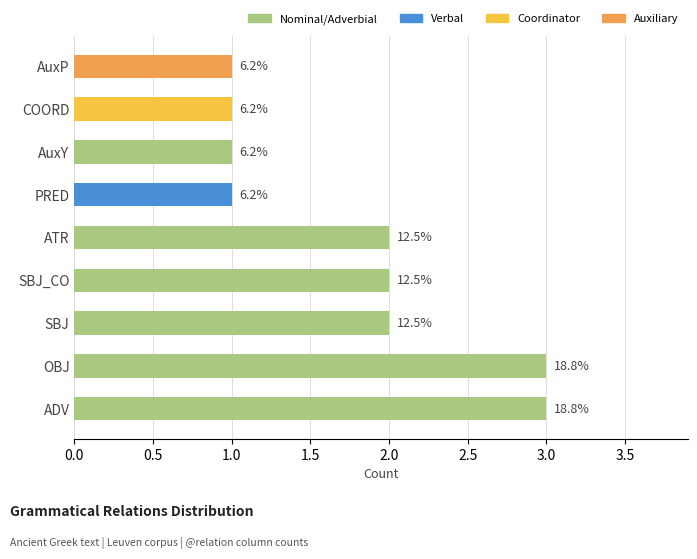

Does the chart contain any negative values?

No